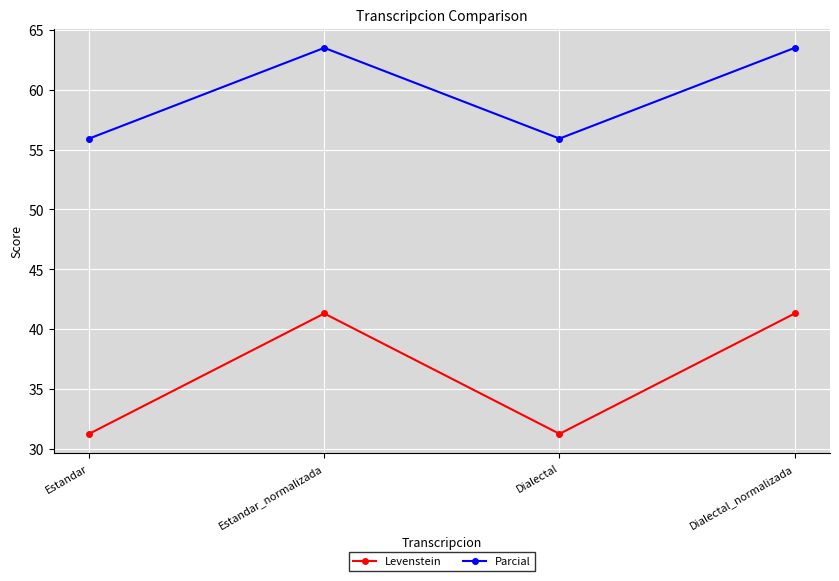

Which series changed the most between Estandar and Dialectal_normalizada?

Levenstein